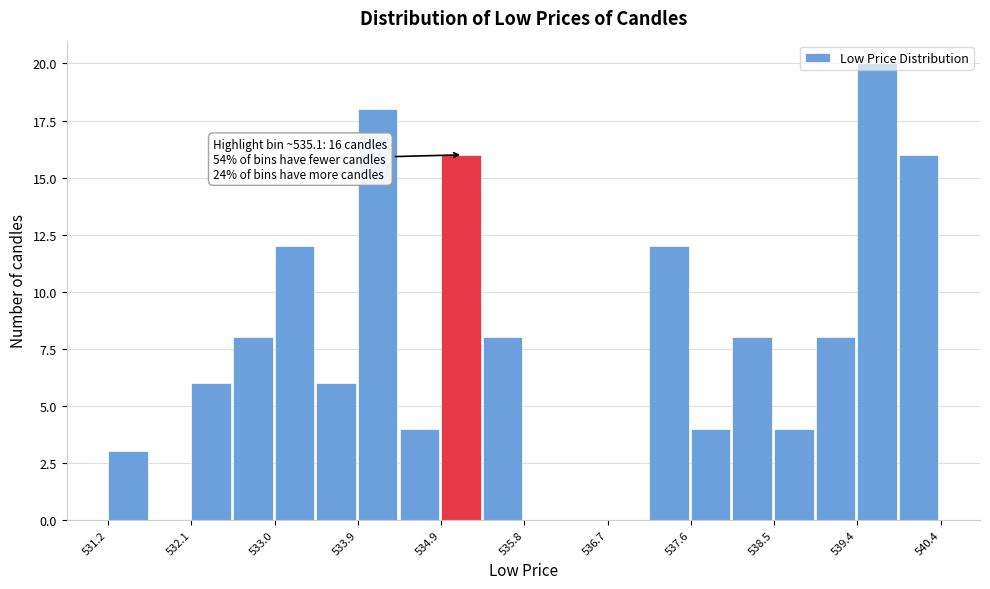

Over which range of the x-axis is the bar tallest?

539.4 to 539.9